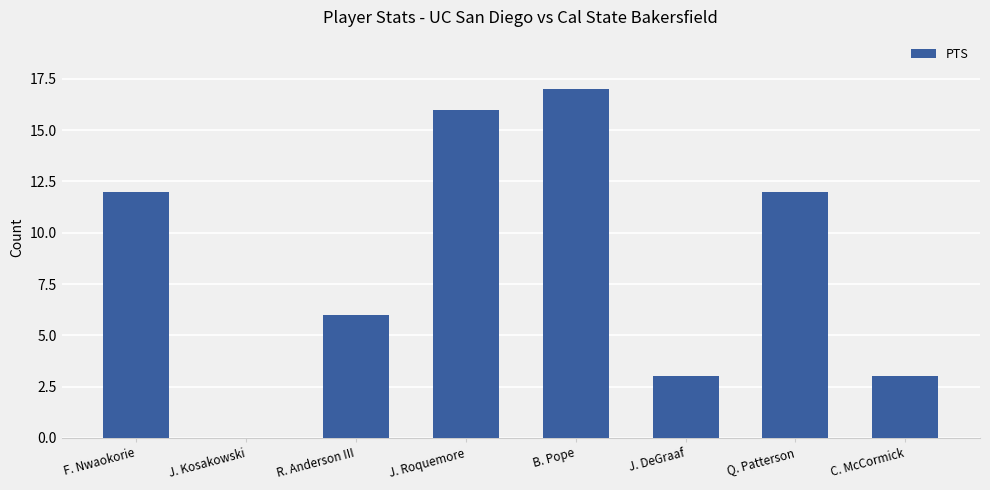

The chart shows a value of 6 at R. Anderson III. True or false?

True